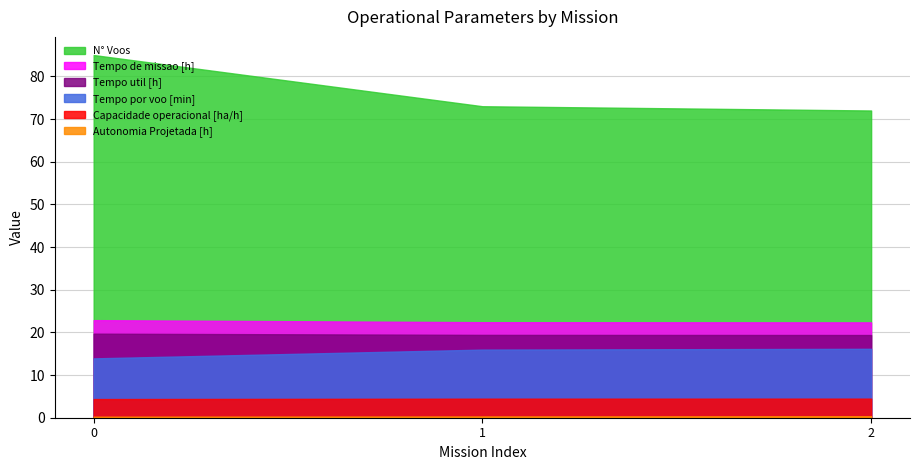

Where is Tempo util [h] nearest to the value 19?

2